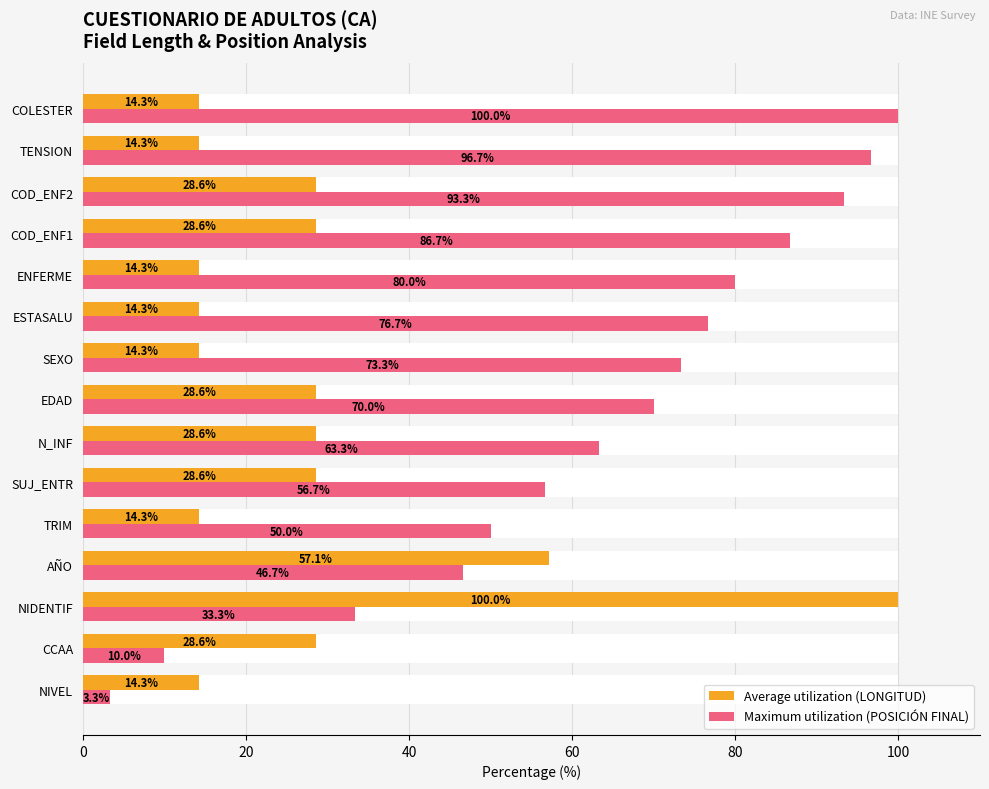

What is the difference between the maximum and minimum values in the Maximum utilization (POSICIÓN FINAL) series?

96.7